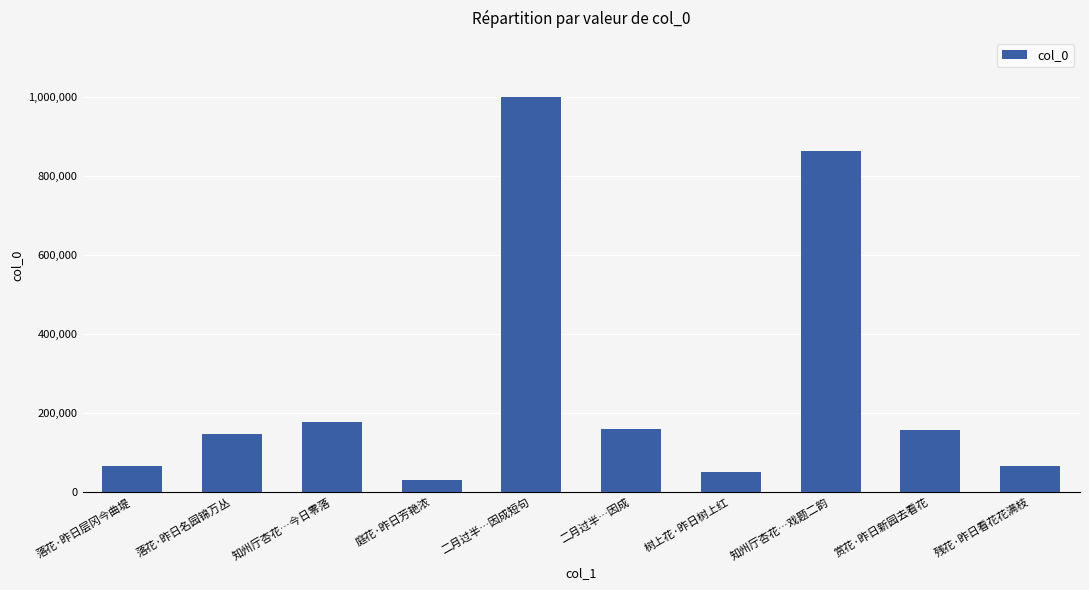

Which category has the highest value across all series?

二月过半…因成短句